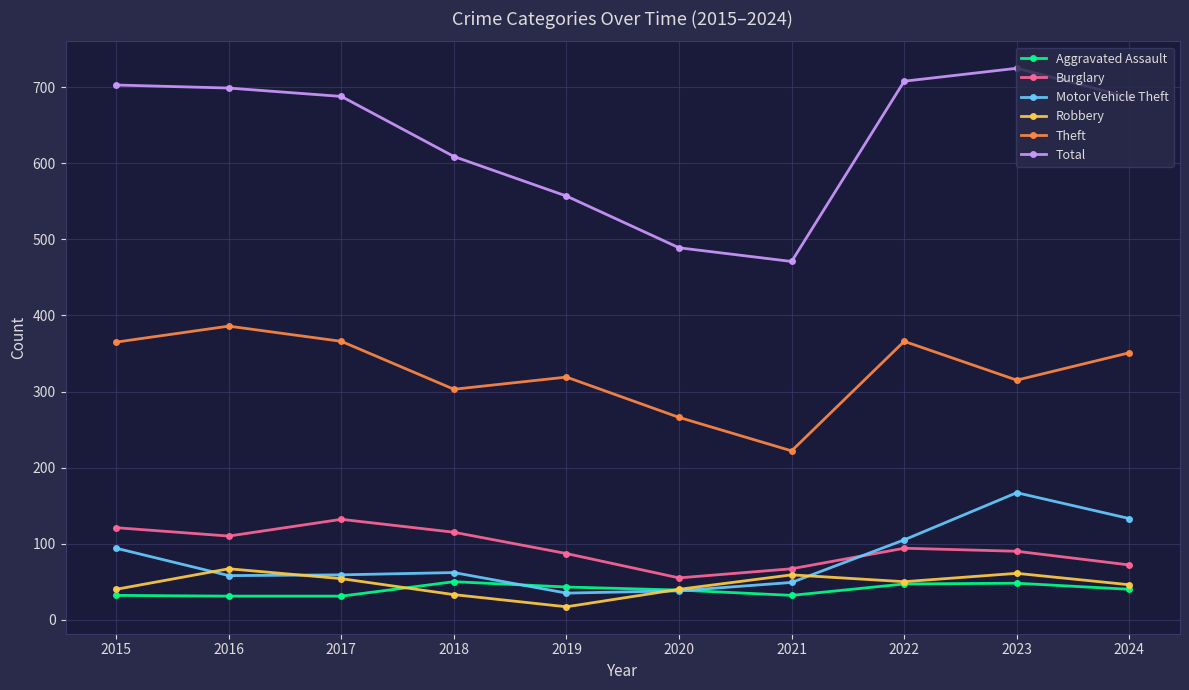

Is it true that Robbery equals 50 at 2022?

True